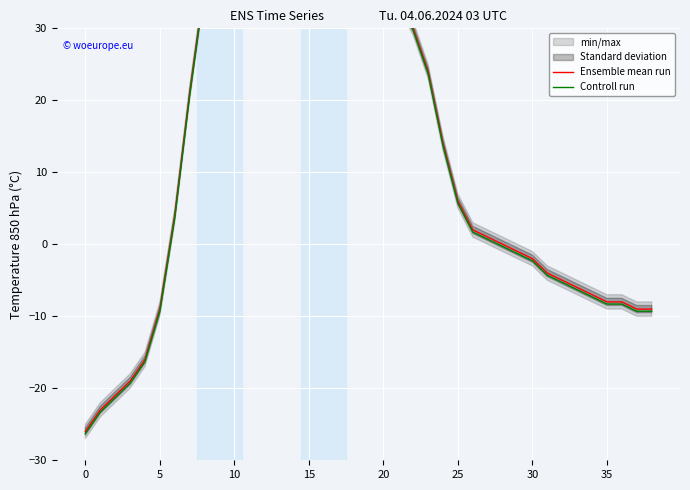

True or false: Ensemble mean run and Controll run intersect in this chart.

False